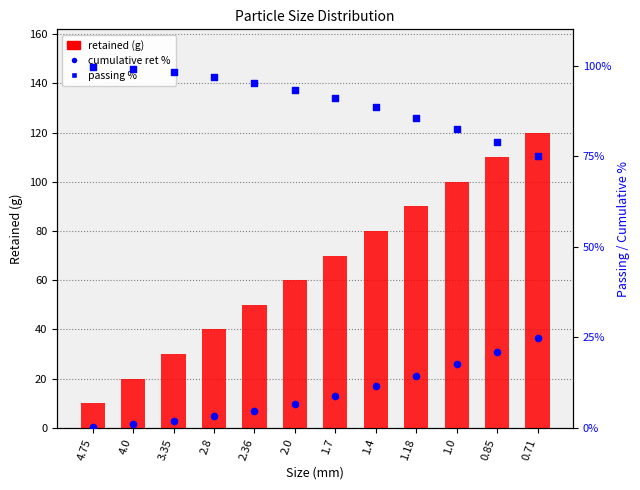

Which series contains the lowest Y value?

cumulative ret %